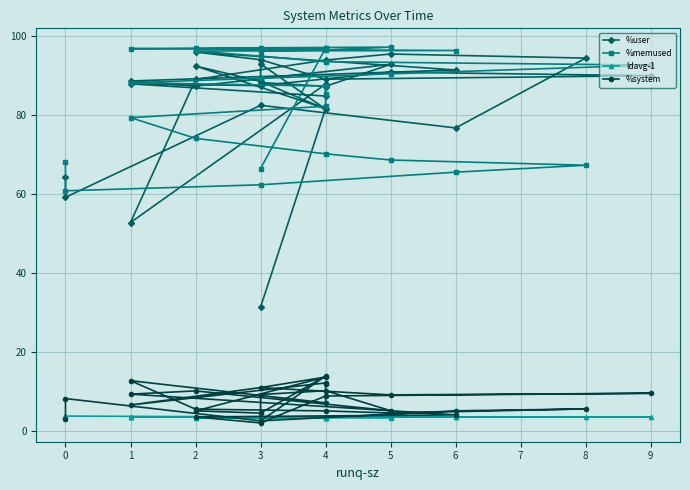

Count the number of data series in this chart.

4